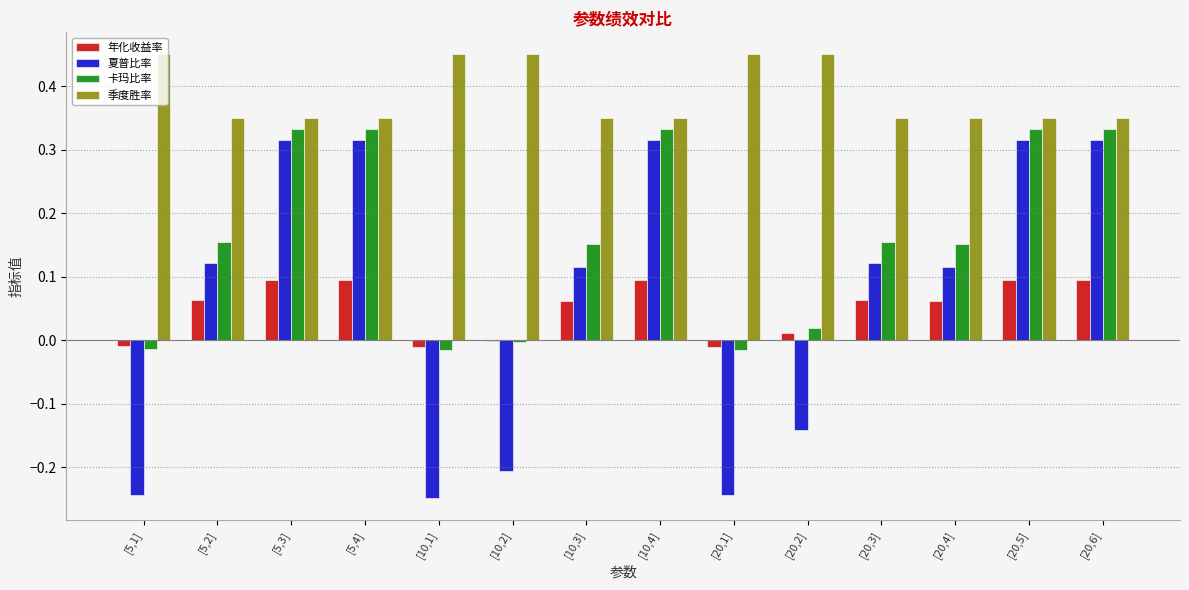

Is it true that 卡玛比率 equals 0.1 at [5,4]?

False